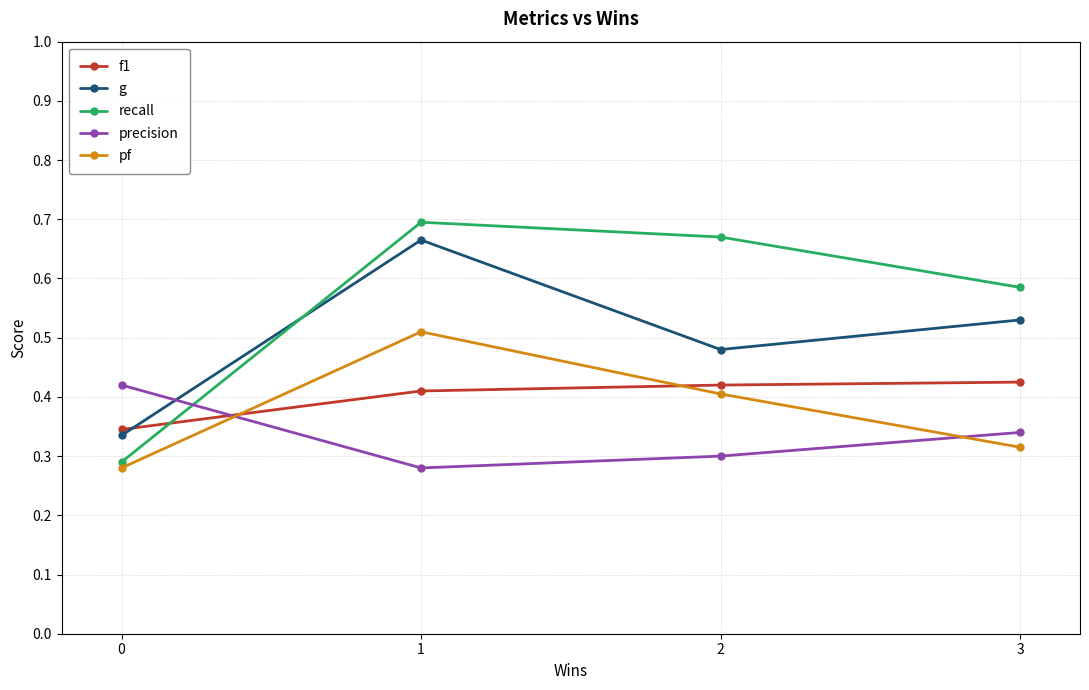

True or false: precision and f1 intersect in this chart.

True